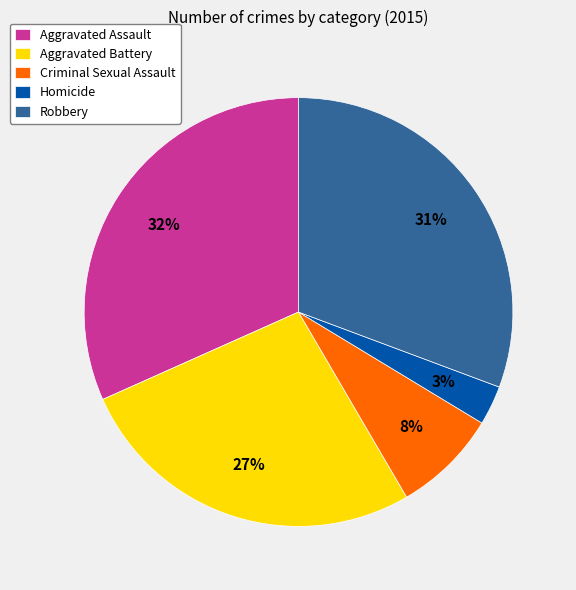

Which category has the smallest portion of the pie?

Homicide